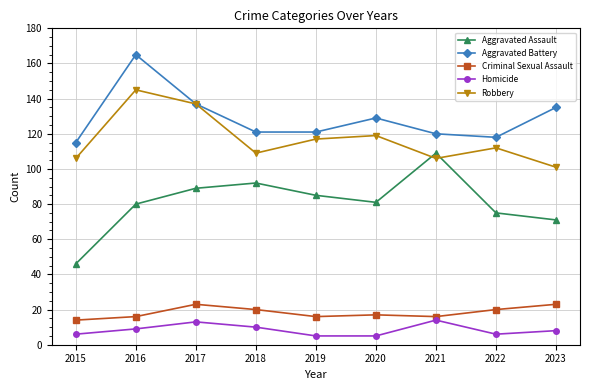

The value of Criminal Sexual Assault at 2023 is 9. True or false?

False